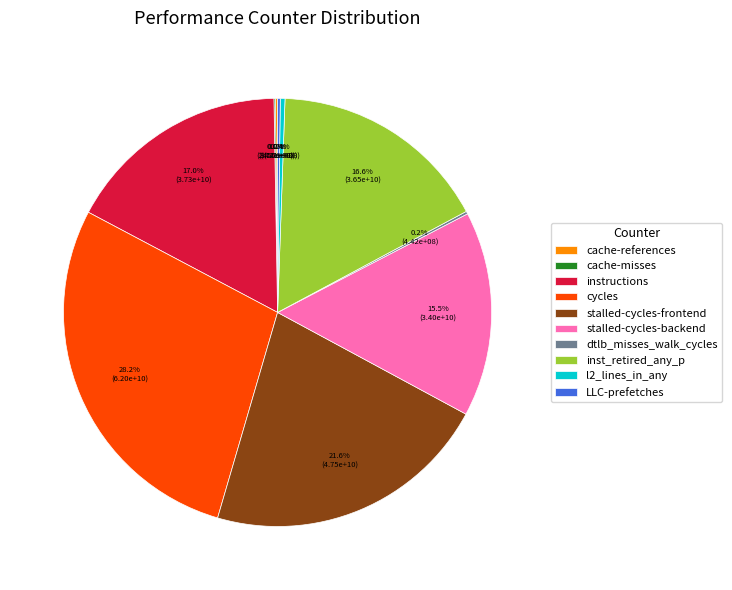

Is there a majority slice in this chart?

No